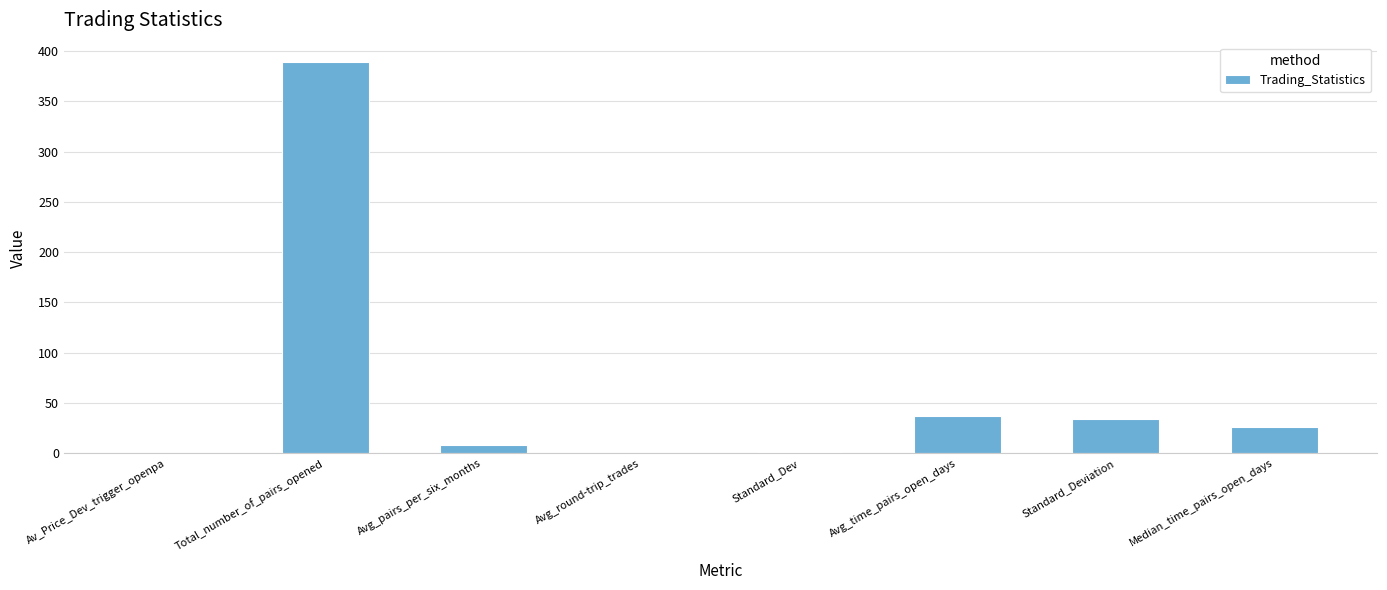

What is the sum of the values at Avg_time_pairs_open_days and Total_number_of_pairs_opened?

426.3